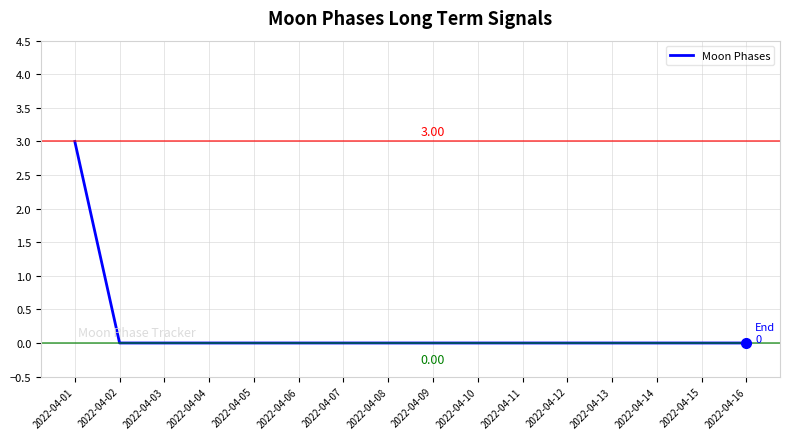

How many lines are shown in the chart?

1